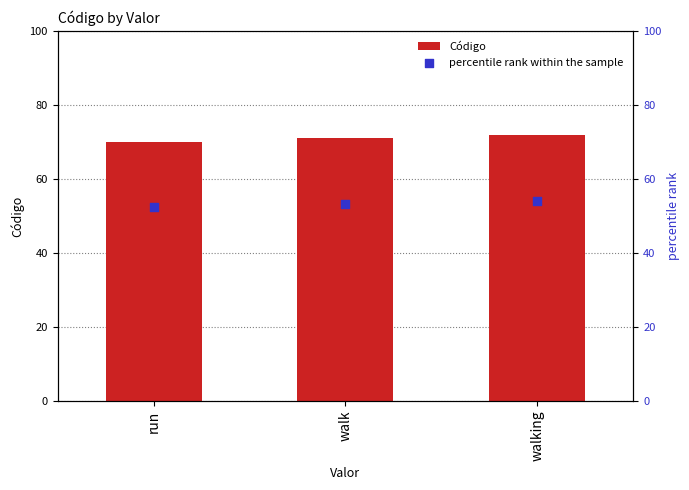

Which series reaches the minimum Y coordinate?

percentile rank within the sample